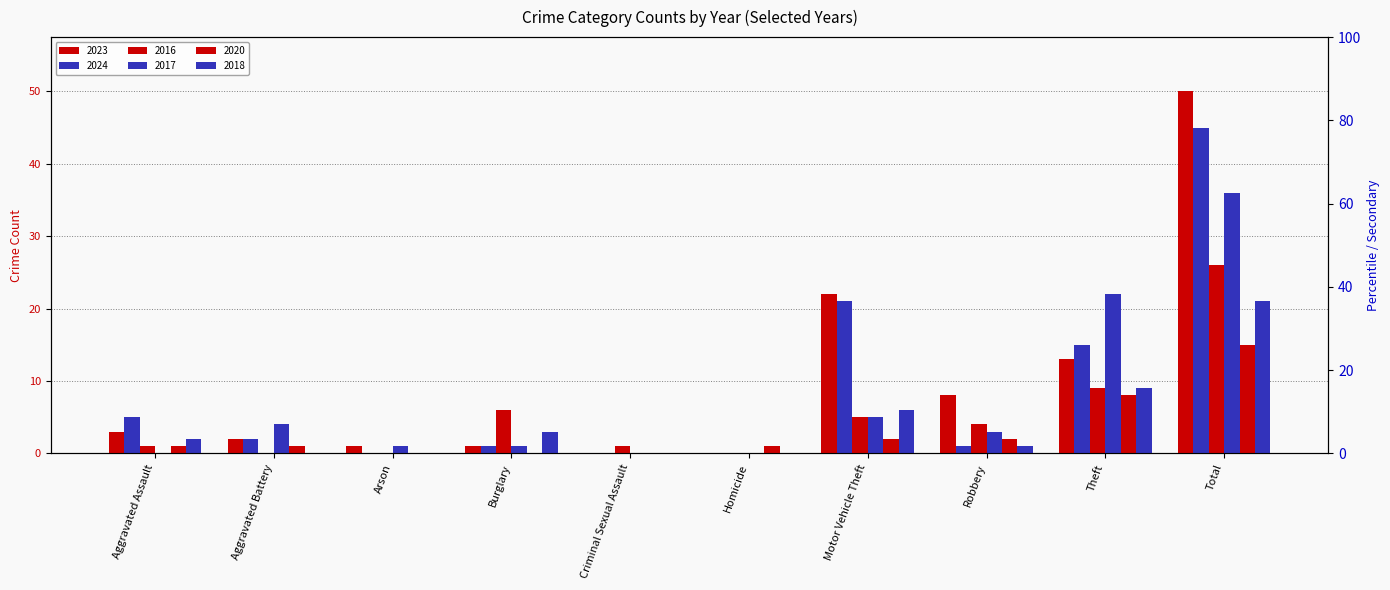

True or false: 2017 has a value of 6 at Theft.

False